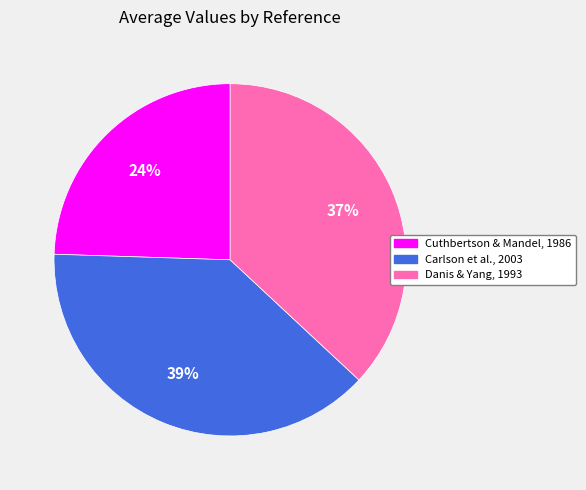

Approximately how many times larger is the value at Danis & Yang, 1993 compared to Cuthbertson & Mandel, 1986?

1.5